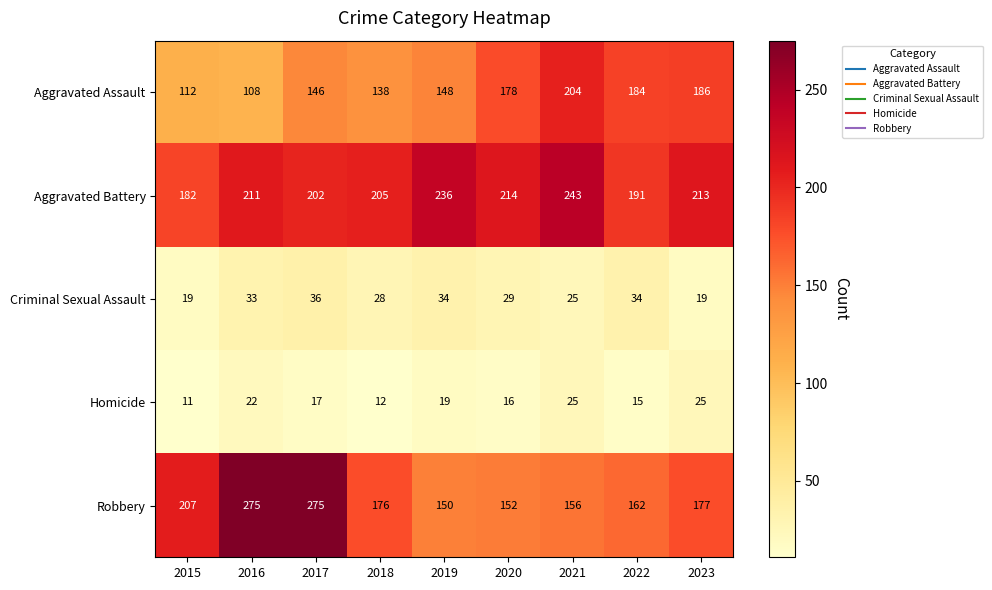

What is the approximate value of Criminal Sexual Assault at 2016, to the nearest 5?

35